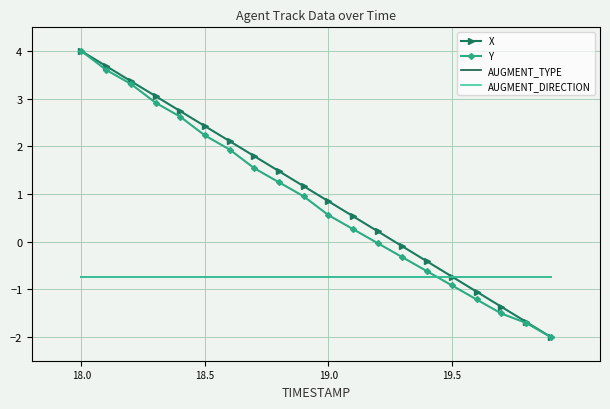

At how many categories does at least one series exceed 2?

7